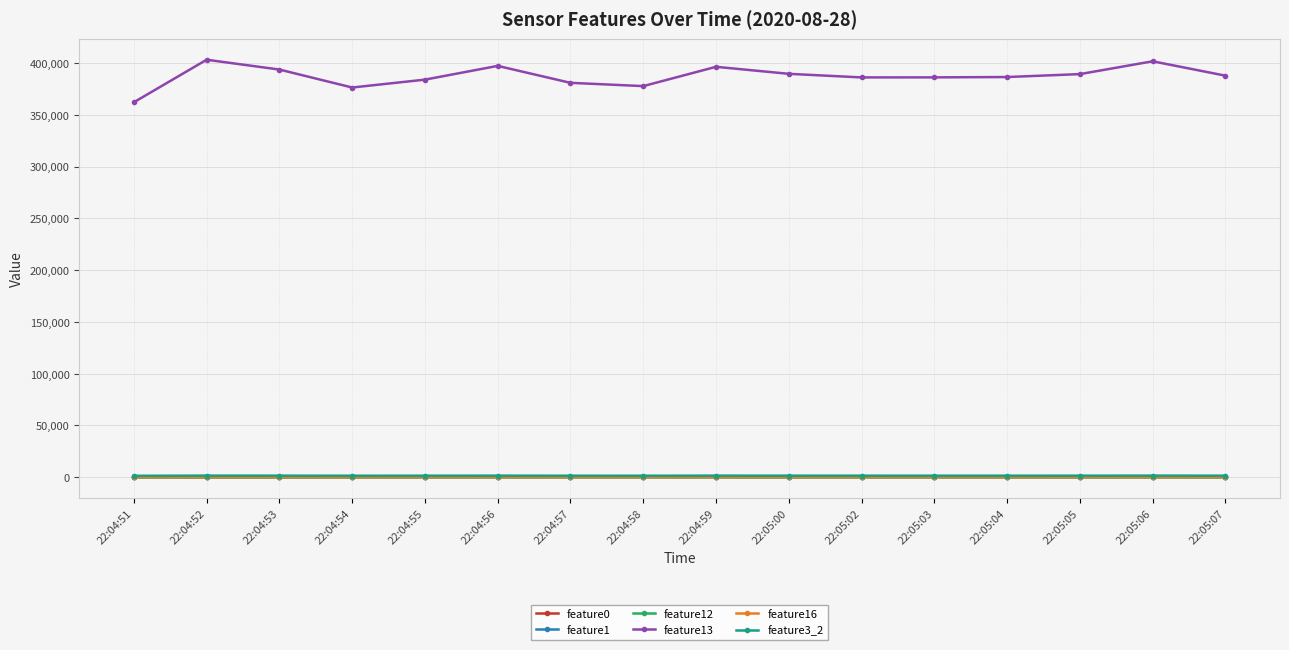

What is the greatest value displayed?

403091.0